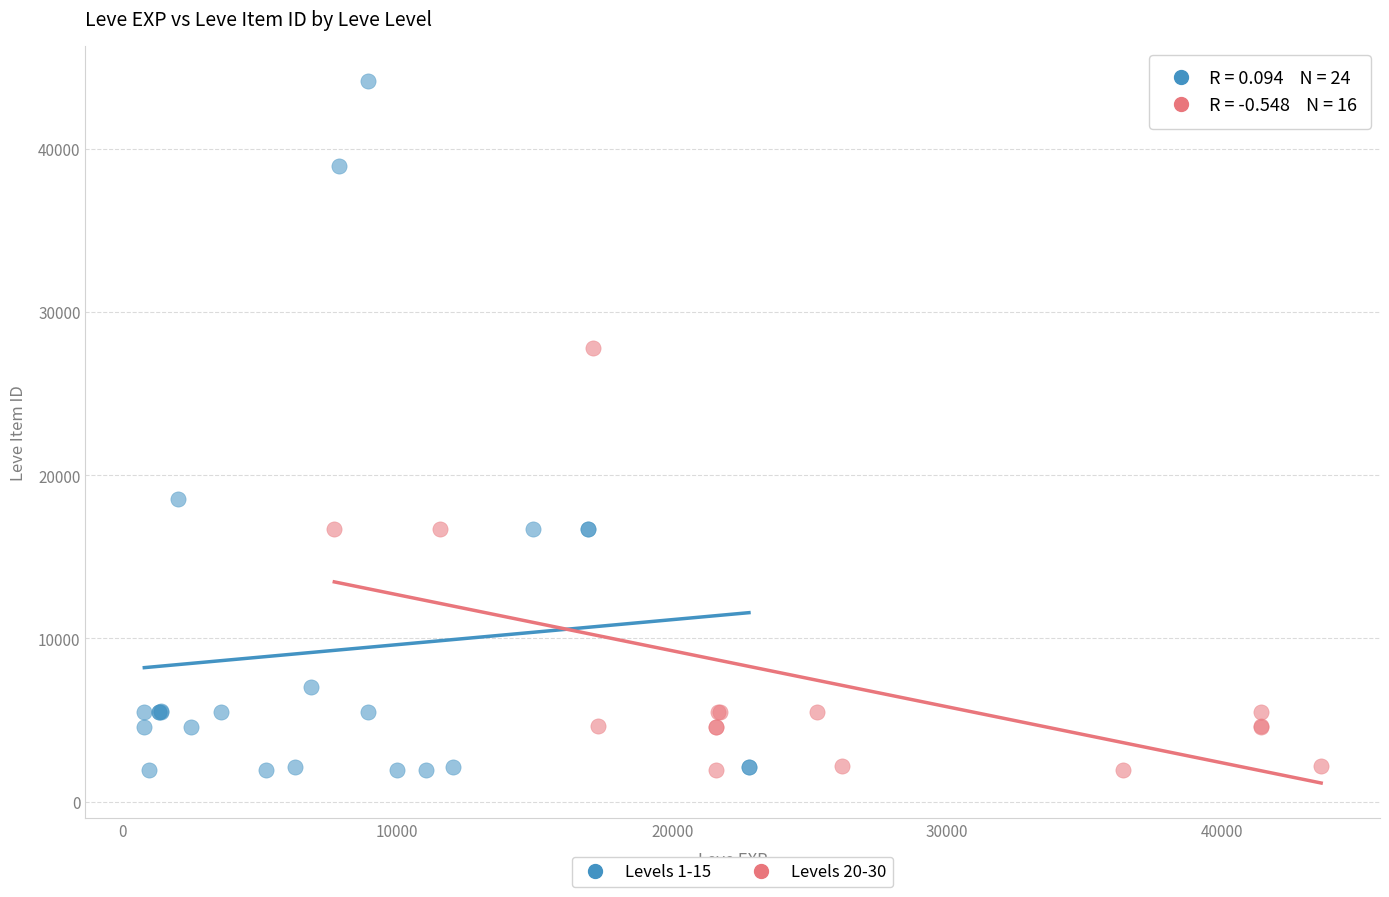

Which series reaches the maximum Y coordinate?

Levels 1-15